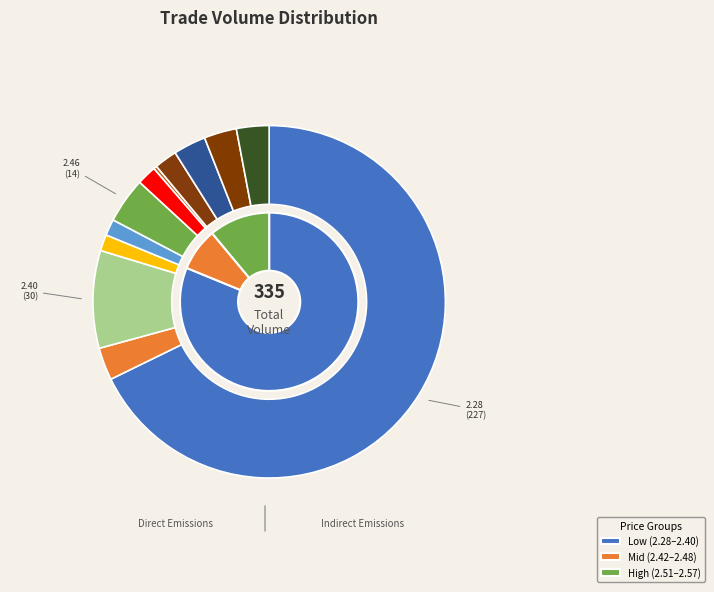

The 10 slice represents 3% of the pie. True or false?

True